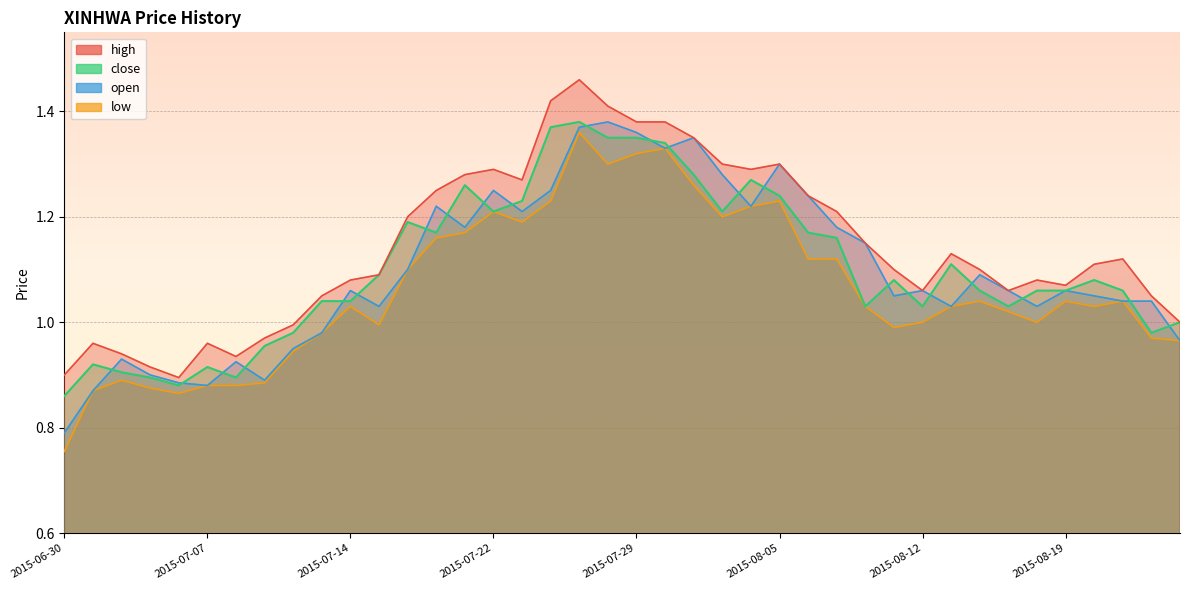

How many values in the low series are below 1?

14